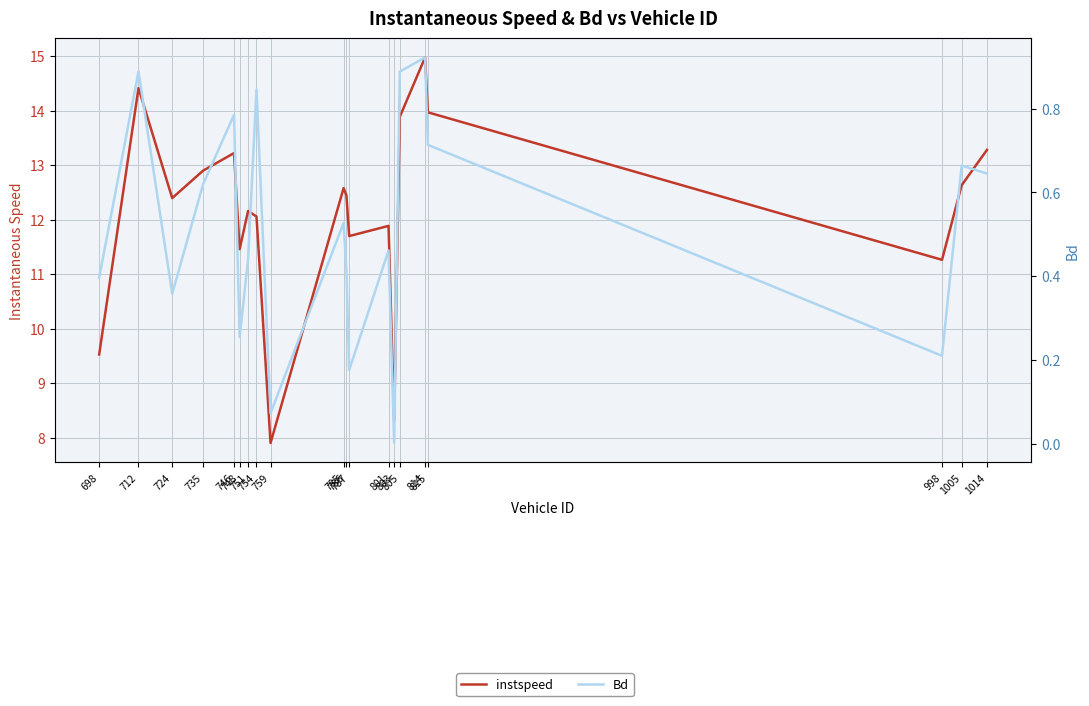

Does the chart display data point markers on the line(s)?

No